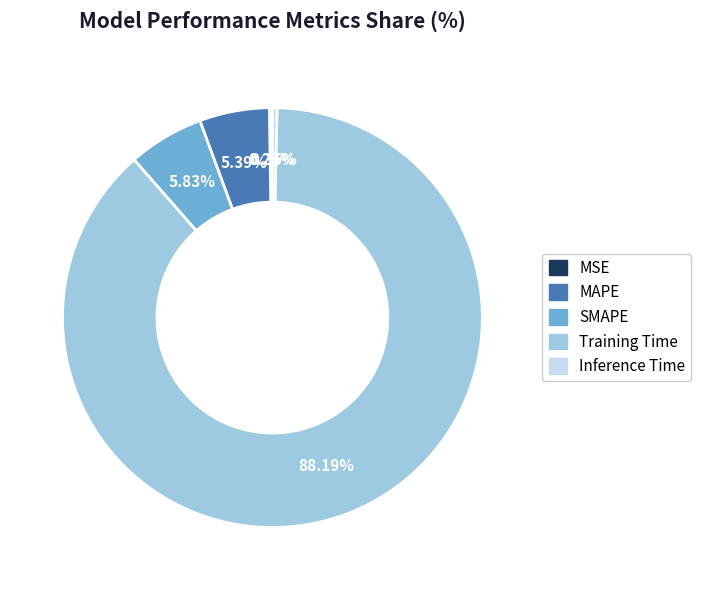

Does any single category account for the majority?

Yes